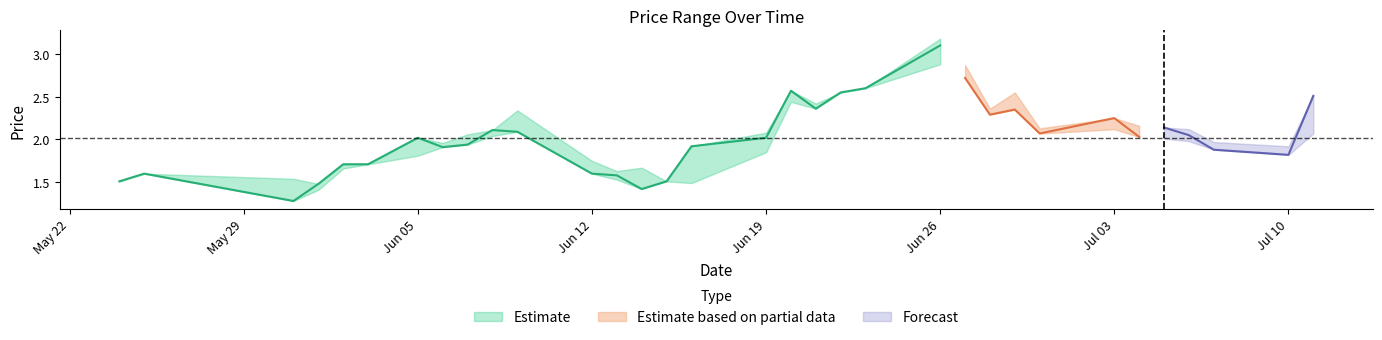

At which label does LP reach its peak?

2017-06-26